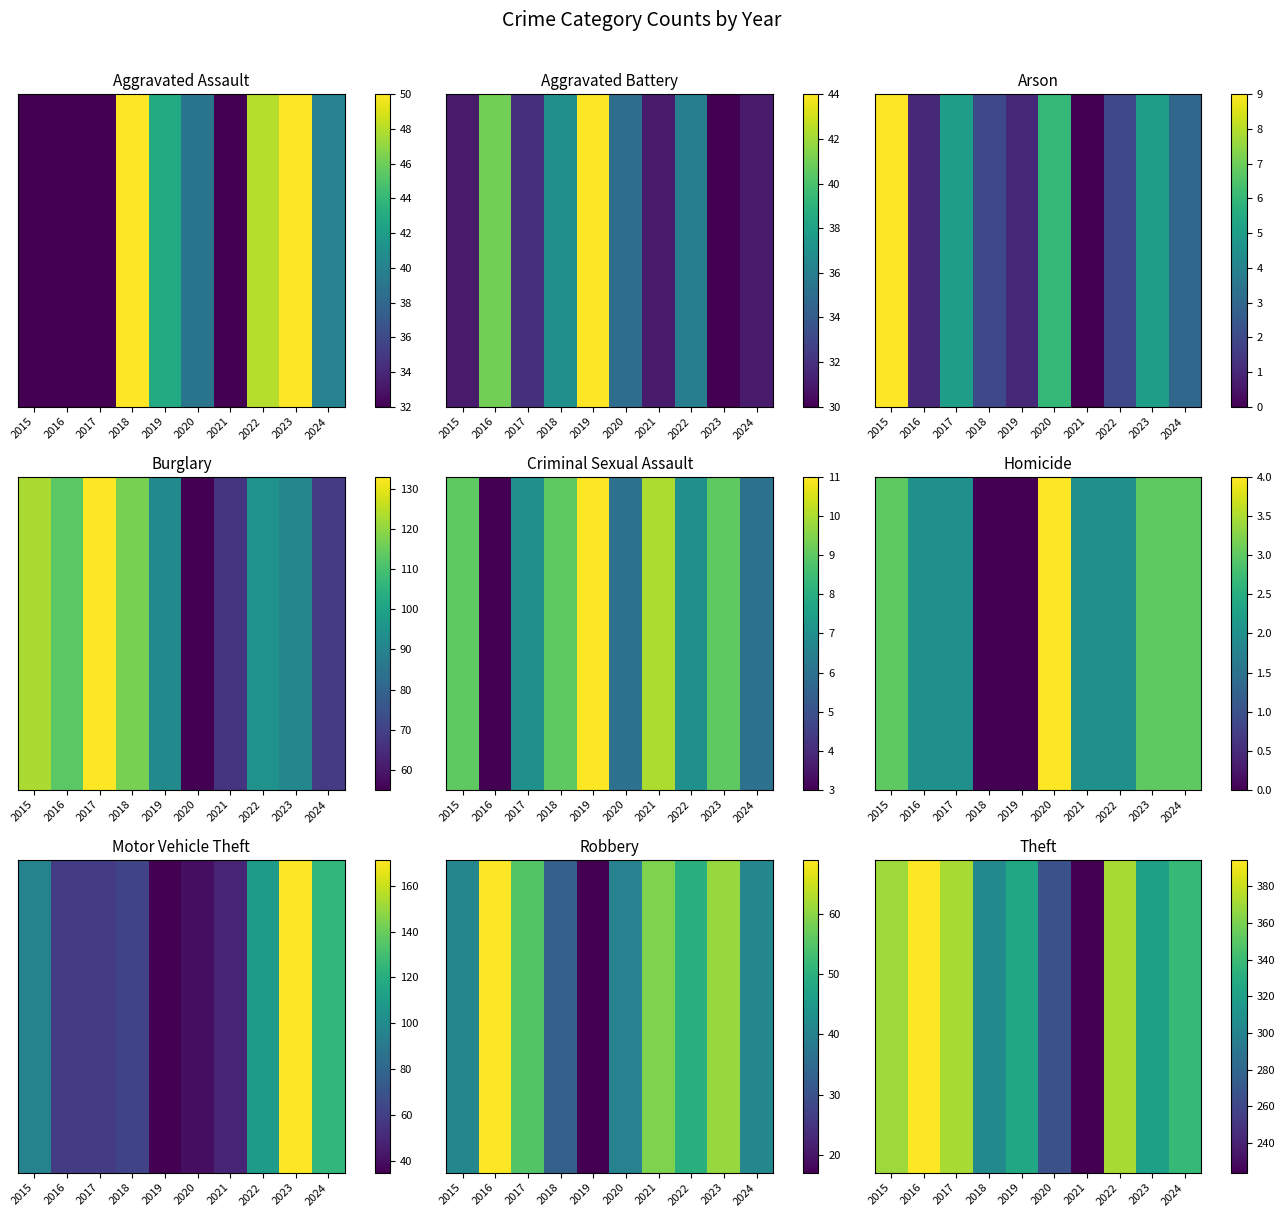

List the labels in order of value, smallest first.

2021, 2020, 2018, 2023, 2019, 2024, 2015, 2017, 2022, 2016